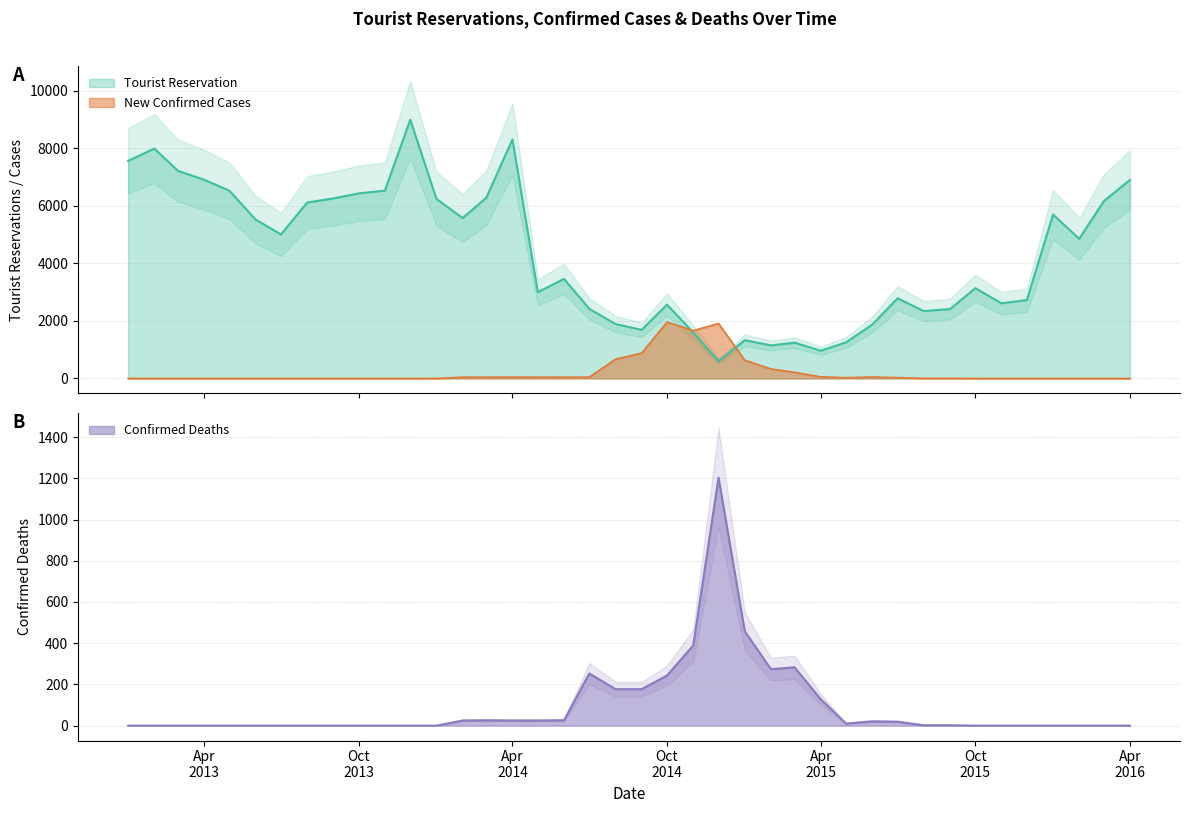

How many values in New Confirmed Cases are above zero?

21